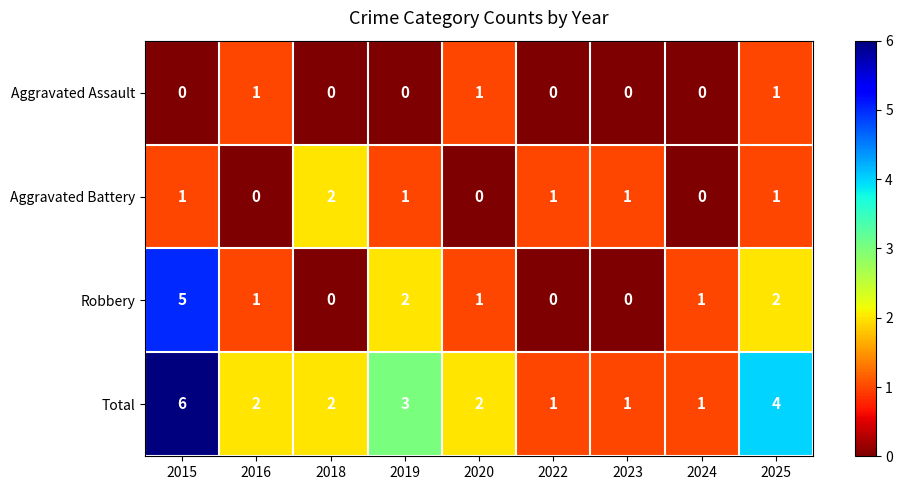

List the series in order of their overall mean, highest first.

Total, Robbery, Aggravated Battery, Aggravated Assault